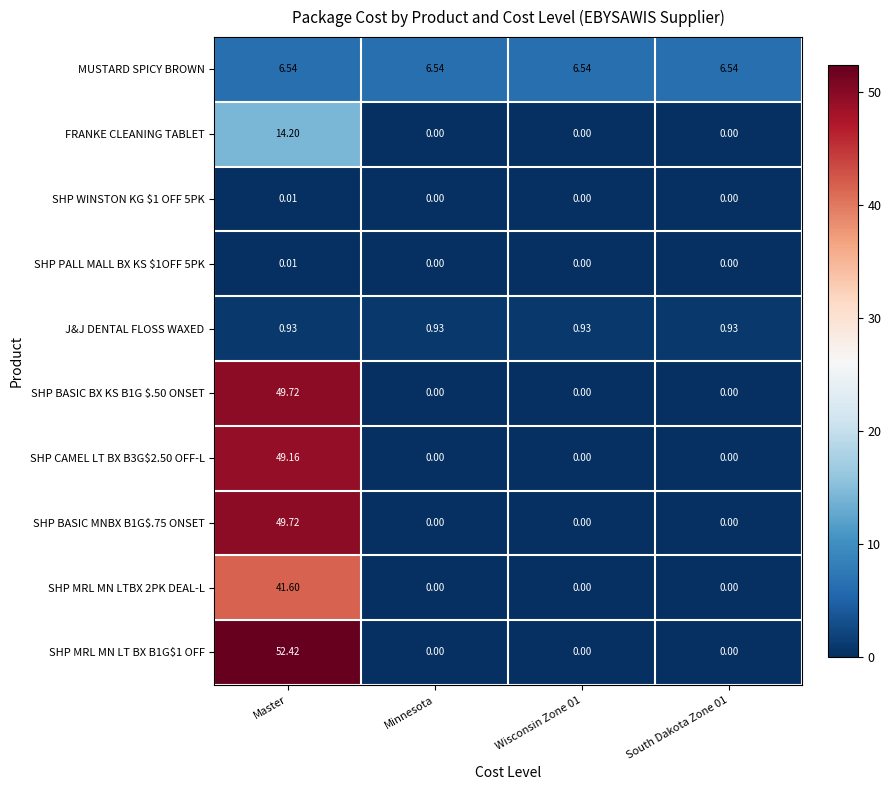

Is the value of SHP MRL MN LT BX B1G$1 OFF at Minnesota greater than the value of J&J DENTAL FLOSS WAXED at Wisconsin Zone 01?

No